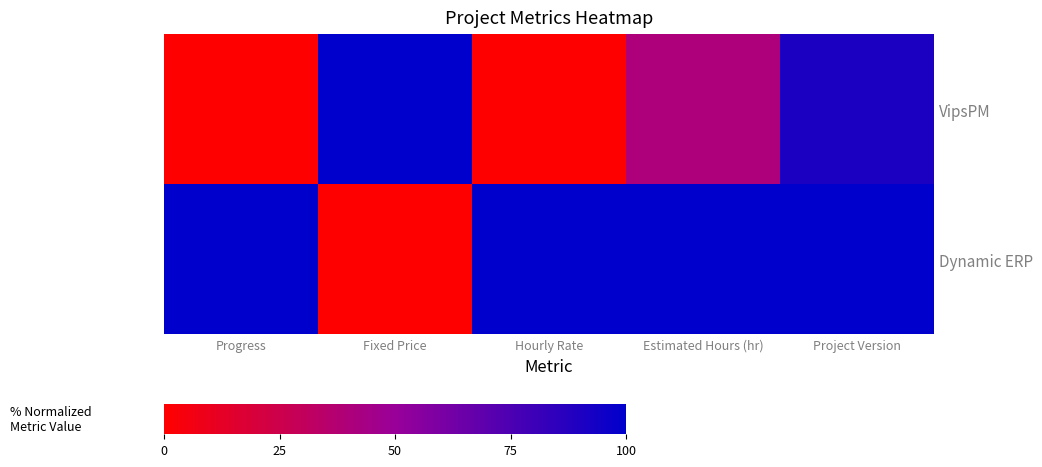

Which label corresponds to the smallest value in the chart?

Progress